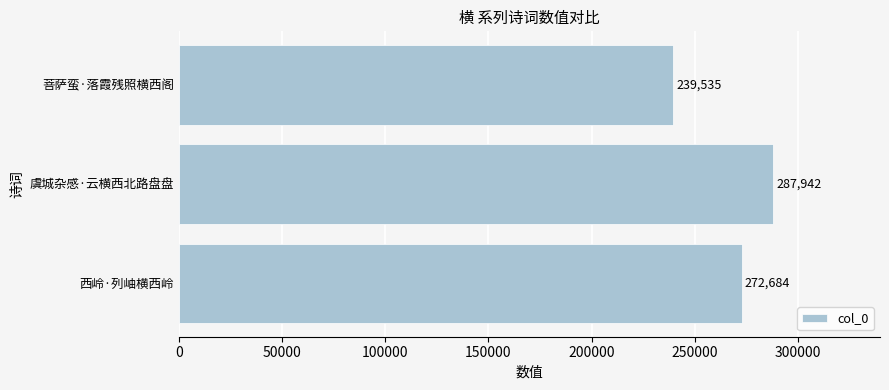

Is it true that the value at 西岭·列岫横西岭 is 272684?

True